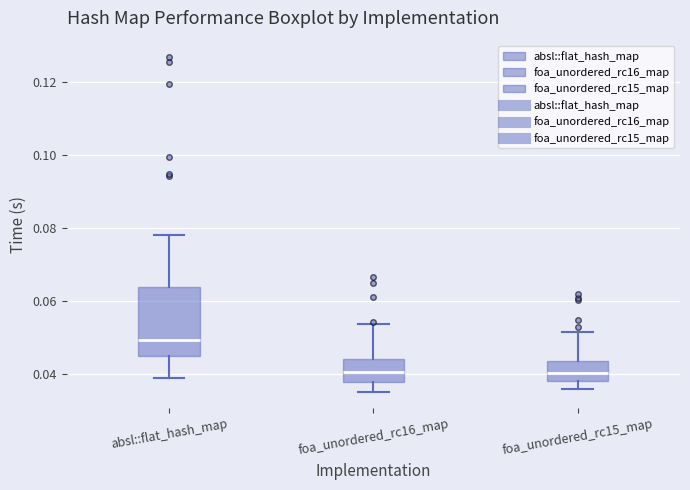

Reading left to right, read every box against the y-axis: the position of its median line, the range the box covers, and the ends of its whiskers. The values are not printed on the chart, so give them approximately, as read against the axis.

absl::flat_hash_map: median 0.050, box 0.044 to 0.064, whiskers 0.038 to 0.078
foa_unordered_rc16_map: median 0.040, box 0.038 to 0.044, whiskers 0.036 to 0.054
foa_unordered_rc15_map: median 0.040, box 0.038 to 0.044, whiskers 0.036 to 0.052